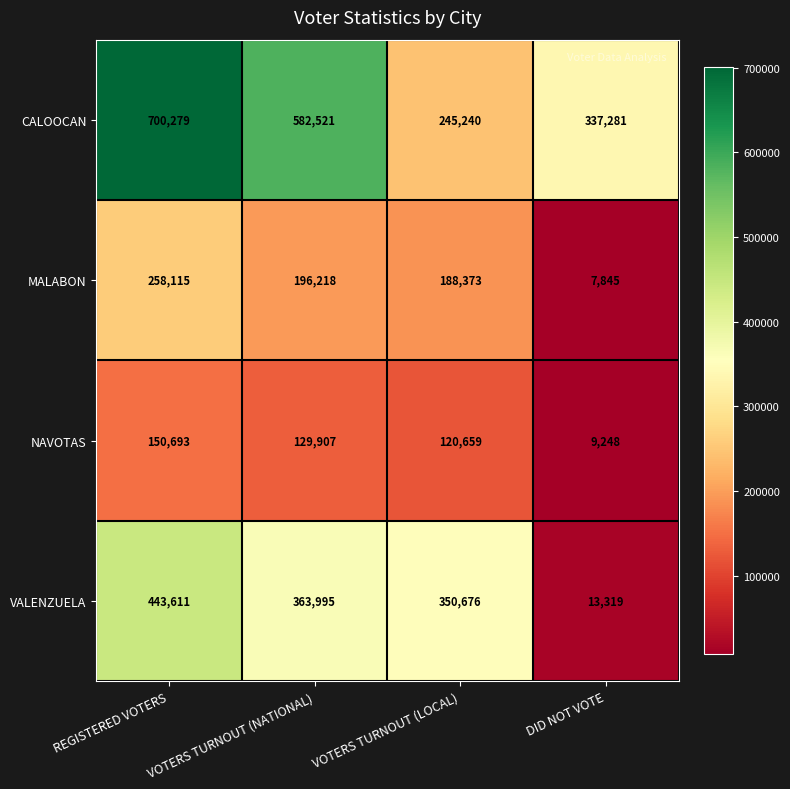

What is the greatest value displayed?

700279